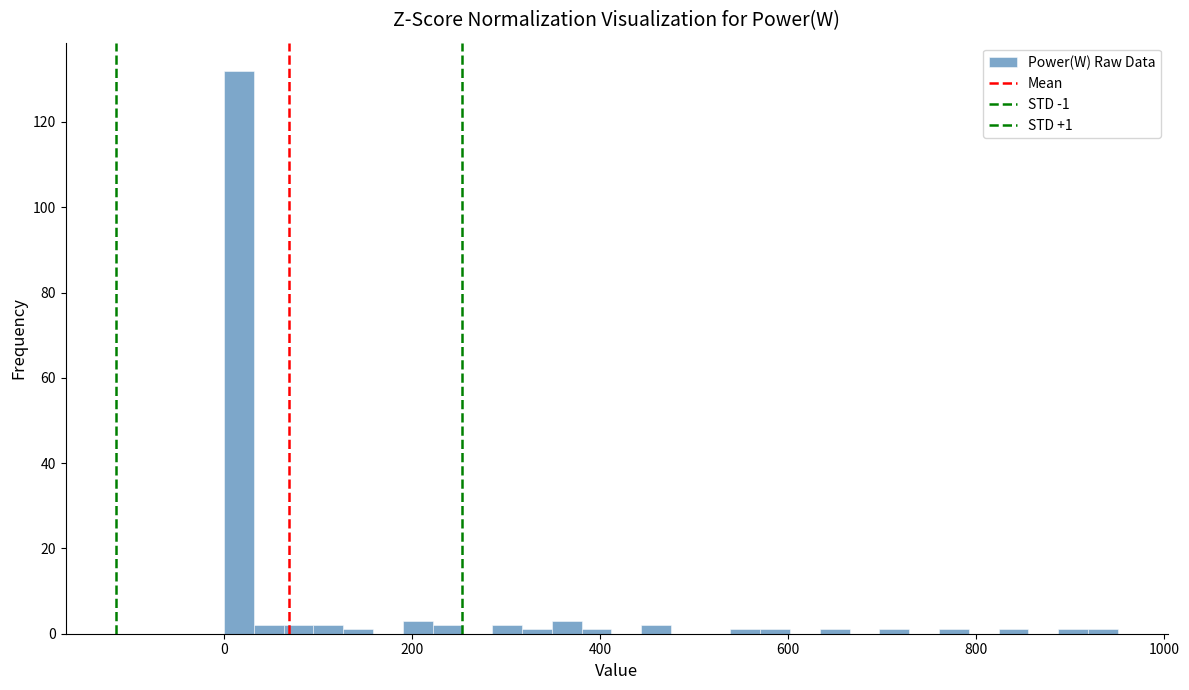

Around what value on the x-axis is the tallest bar? Give the approximate position of its centre, as read against the axis.

20